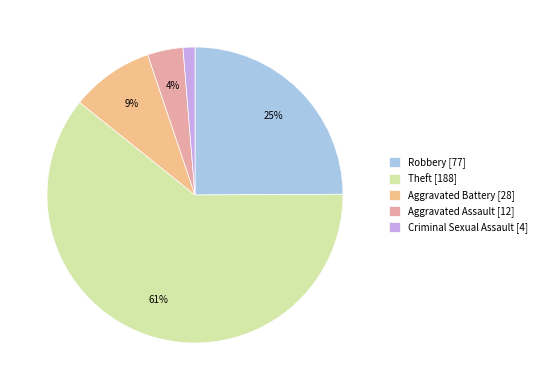

Which category has the smallest portion of the pie?

Criminal Sexual Assault [4]